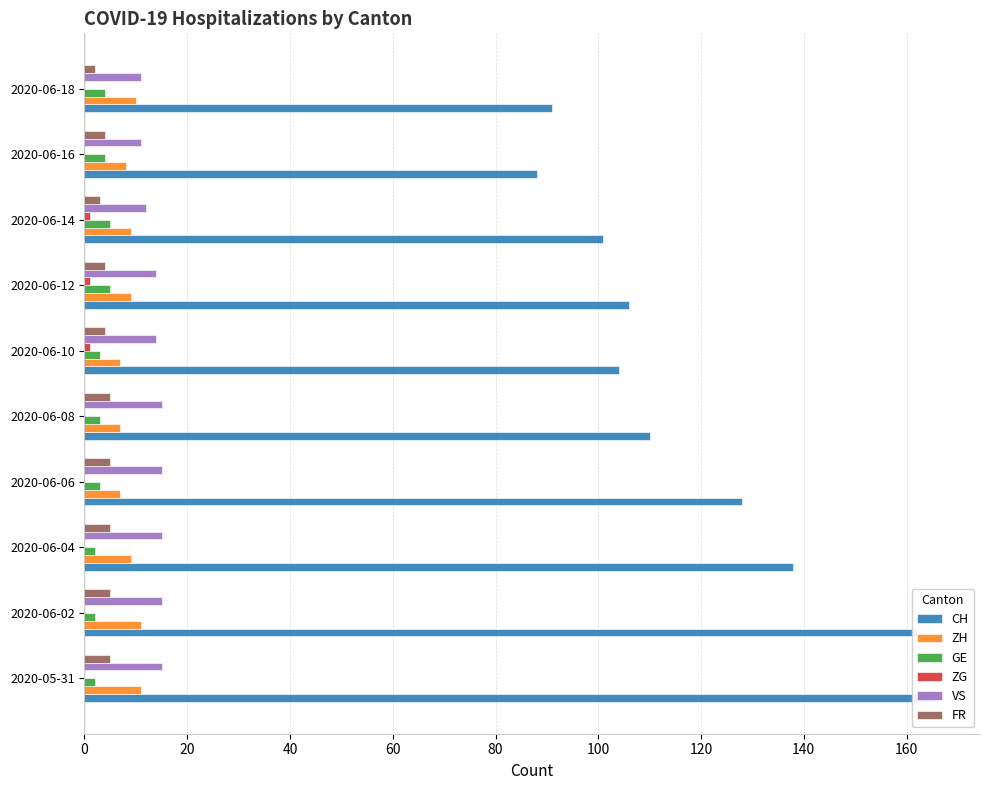

What is the value of the CH bar at the 2nd from the left?

162